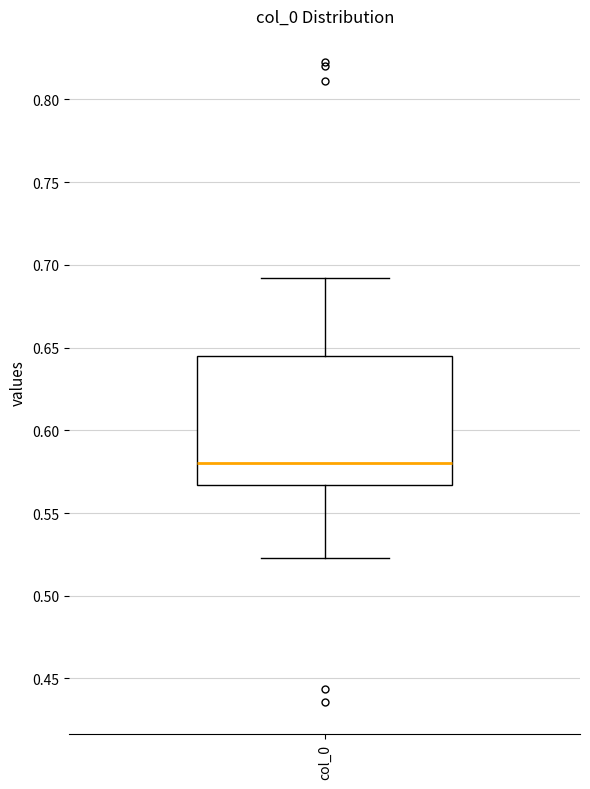

Read this box plot against the y-axis: the position of the median line, the range covered by the box, and the ends of both whiskers. The values are not printed on the chart, so give them approximately, as read against the axis.

median 0.580, box 0.565 to 0.645, whiskers 0.525 to 0.690